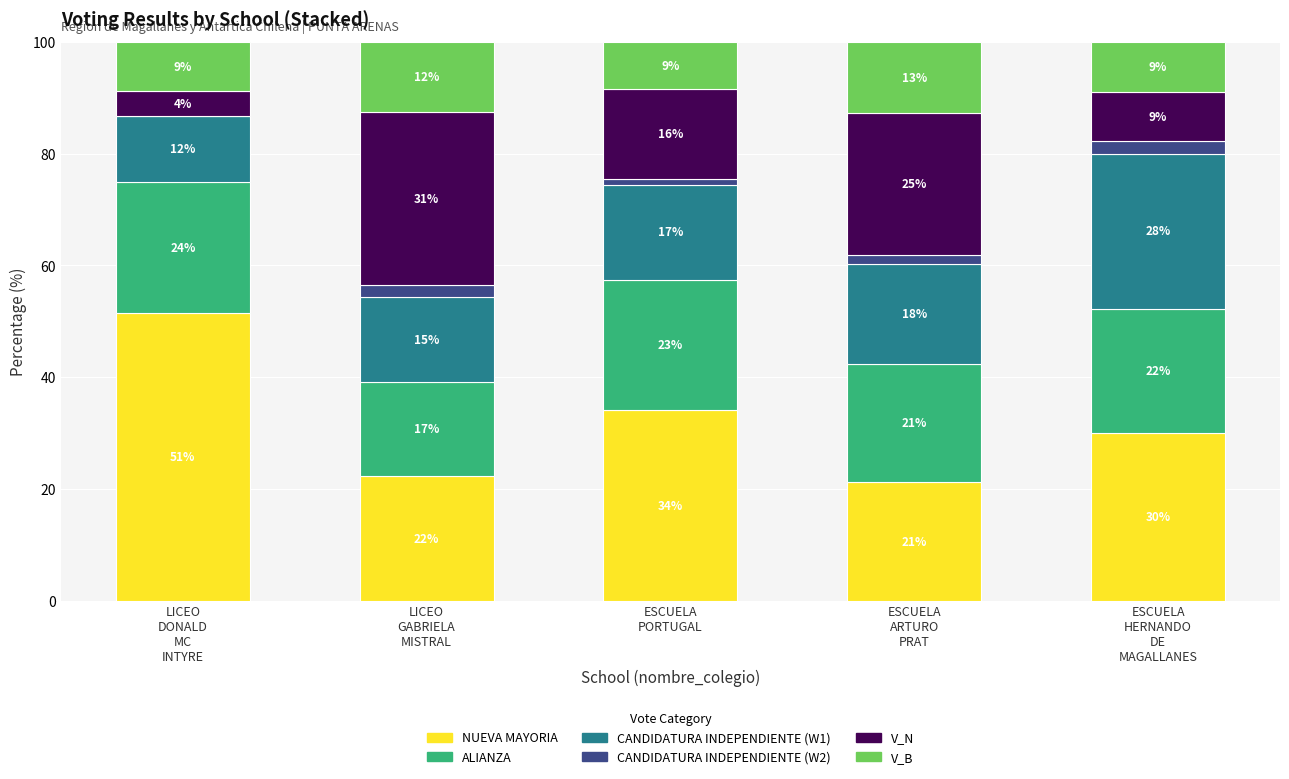

At LICEO
GABRIELA
MISTRAL, list the series in order from smallest to largest.

CANDIDATURA INDEPENDIENTE (W2), V_B, CANDIDATURA INDEPENDIENTE (W1), ALIANZA, NUEVA MAYORIA, V_N